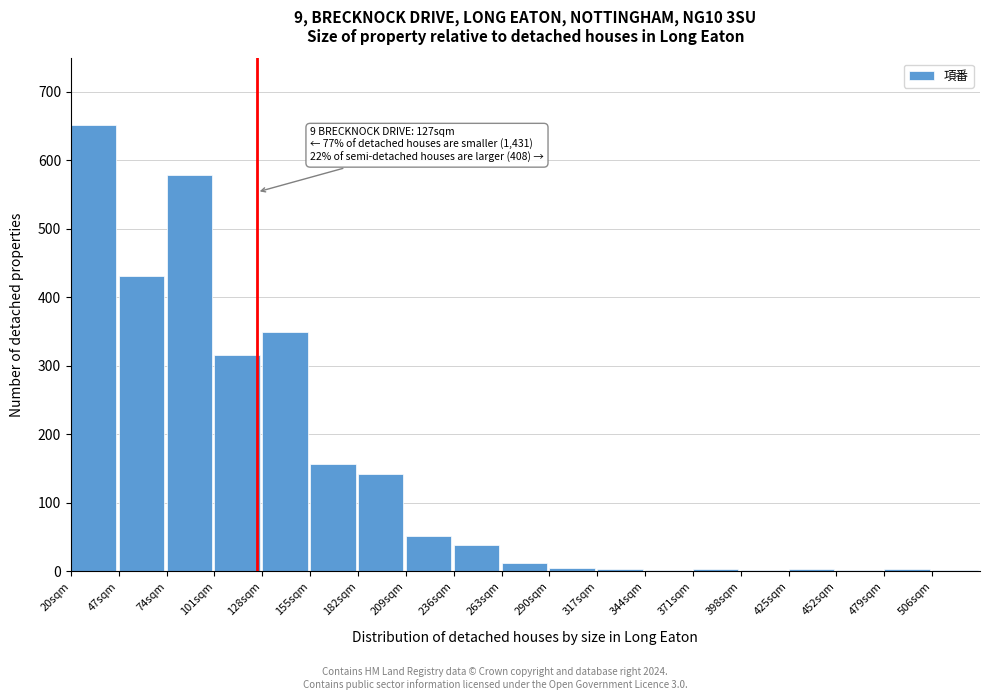

Over which range of the x-axis is the bar tallest?

20 to 47